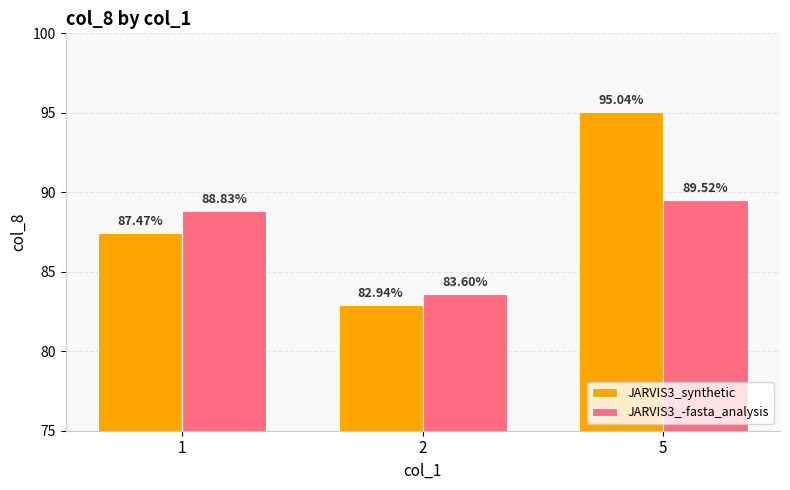

Which category has the highest value in the JARVIS3_synthetic series?

5